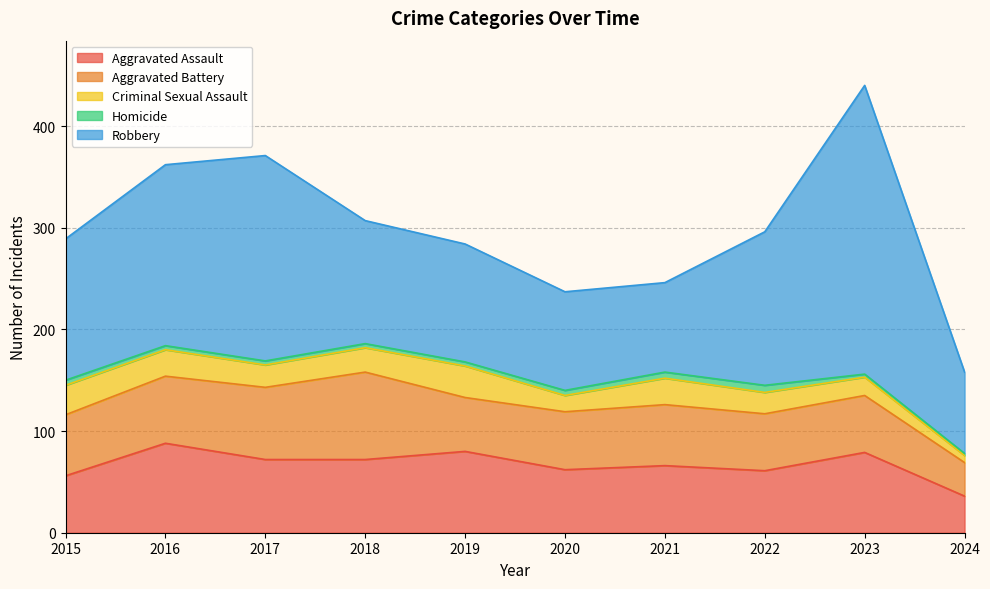

Read the Robbery value at 2024, to the nearest 50.

100